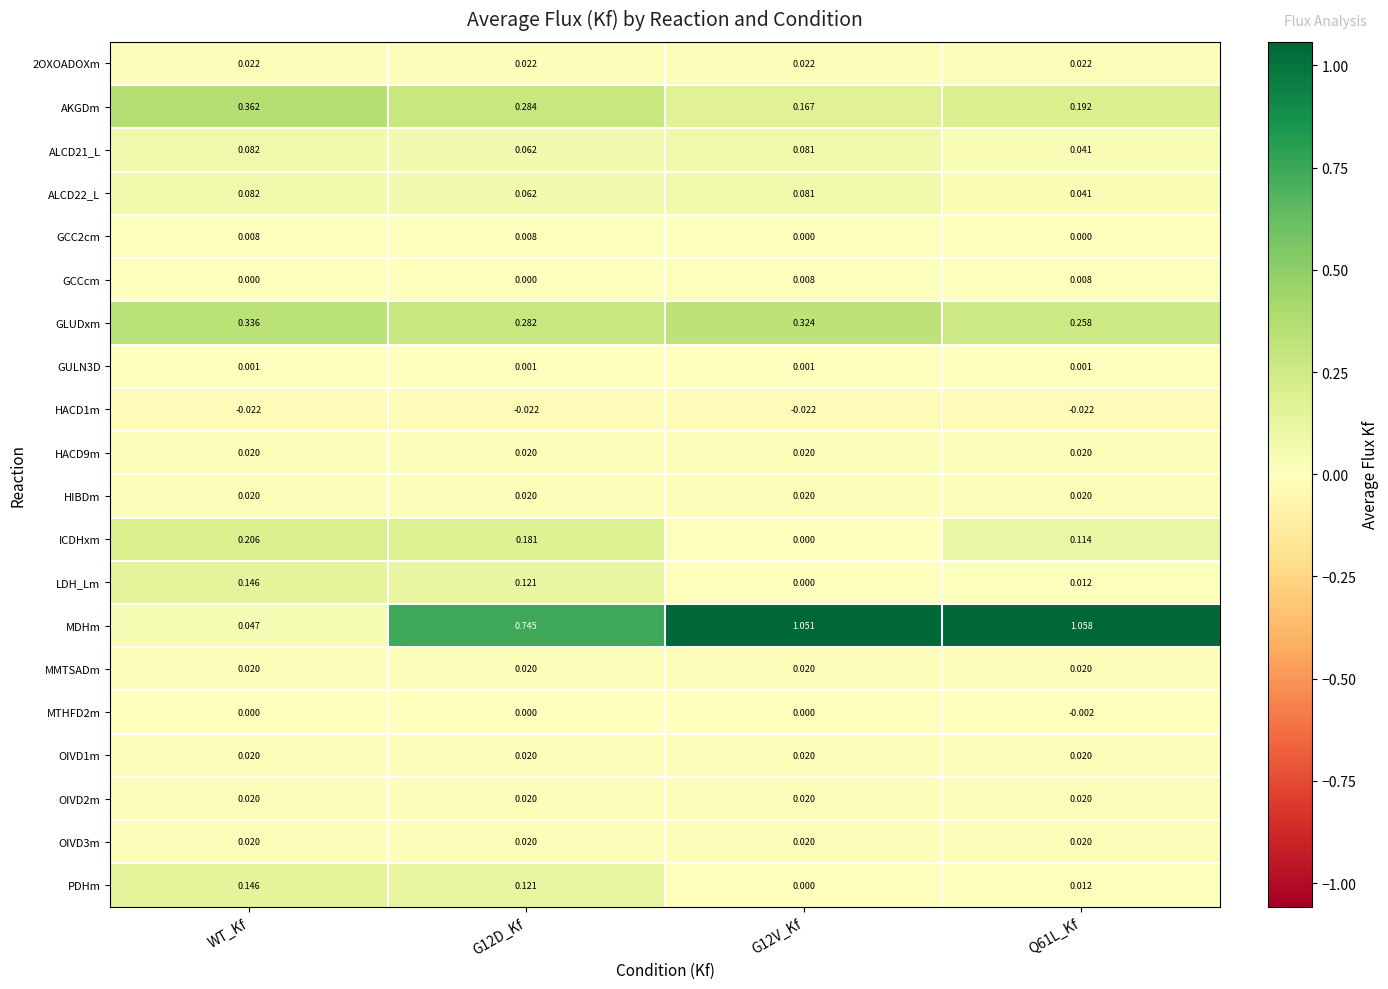

What is the total value across all series at G12D_Kf?

2.0